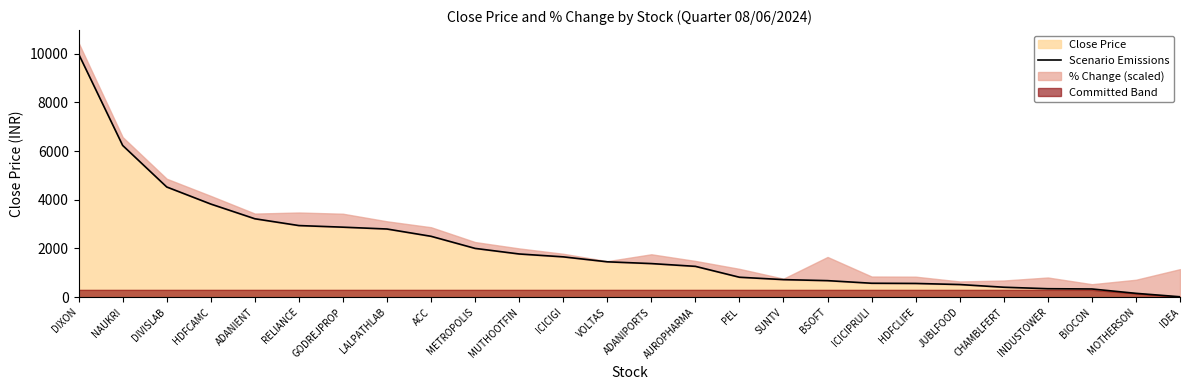

Approximately how many times larger is the value at MUTHOOTFIN compared to BIOCON?

5.3